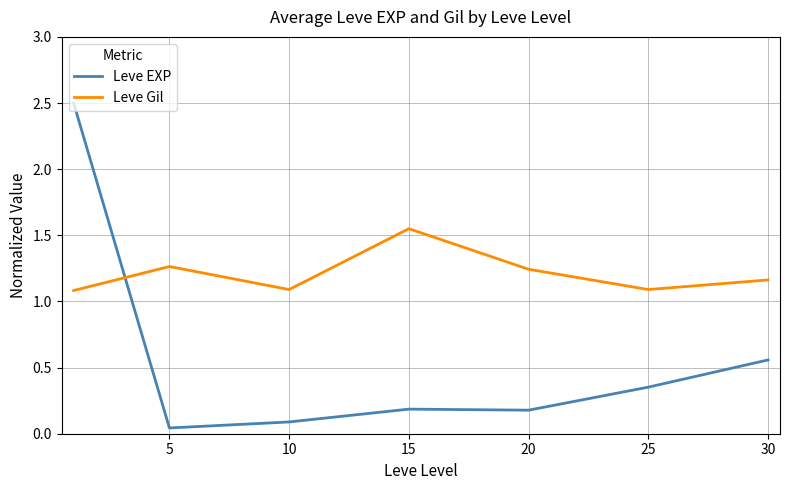

Which series ends up on top after the final intersection of Leve EXP and Leve Gil?

Leve Gil